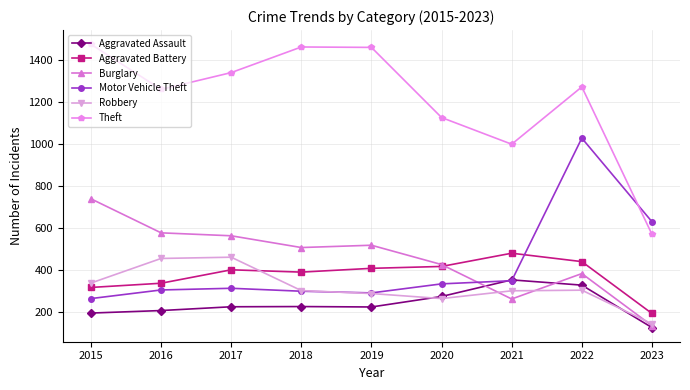

True or false: Aggravated Assault and Theft cross at least once.

False